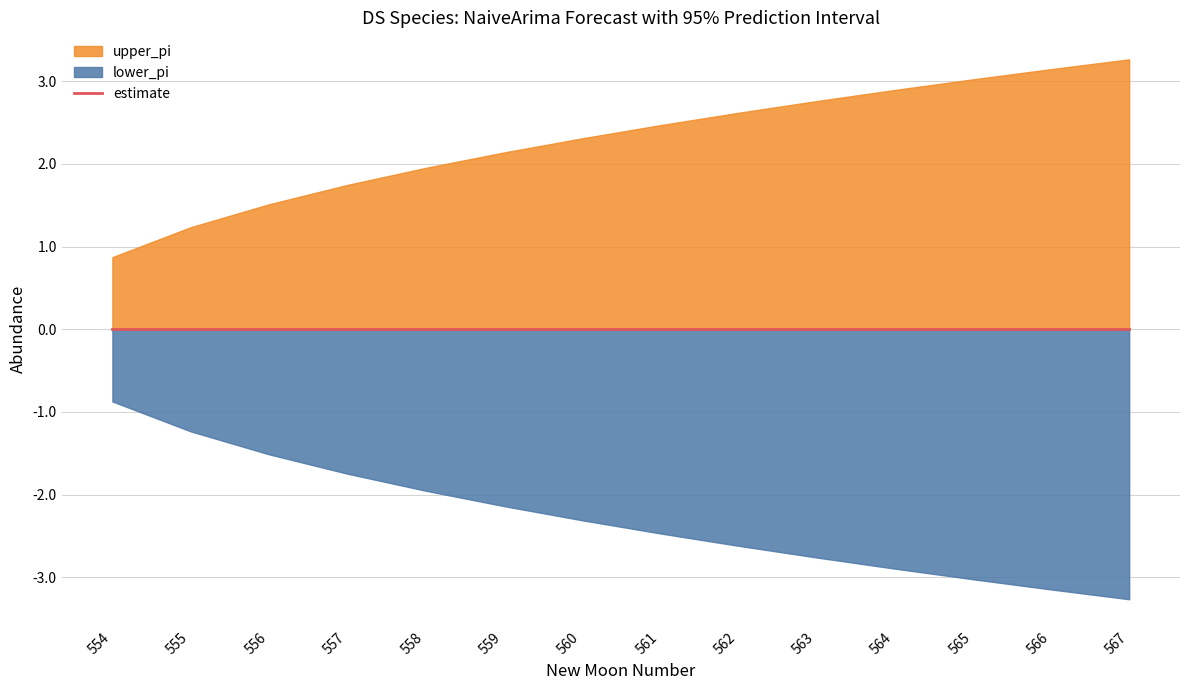

What are all the series names shown in the legend?

lower_pi, estimate, upper_pi